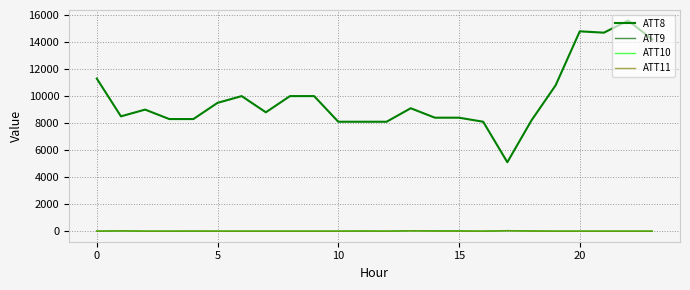

What is the sum of all ATT9 values?

-56.7